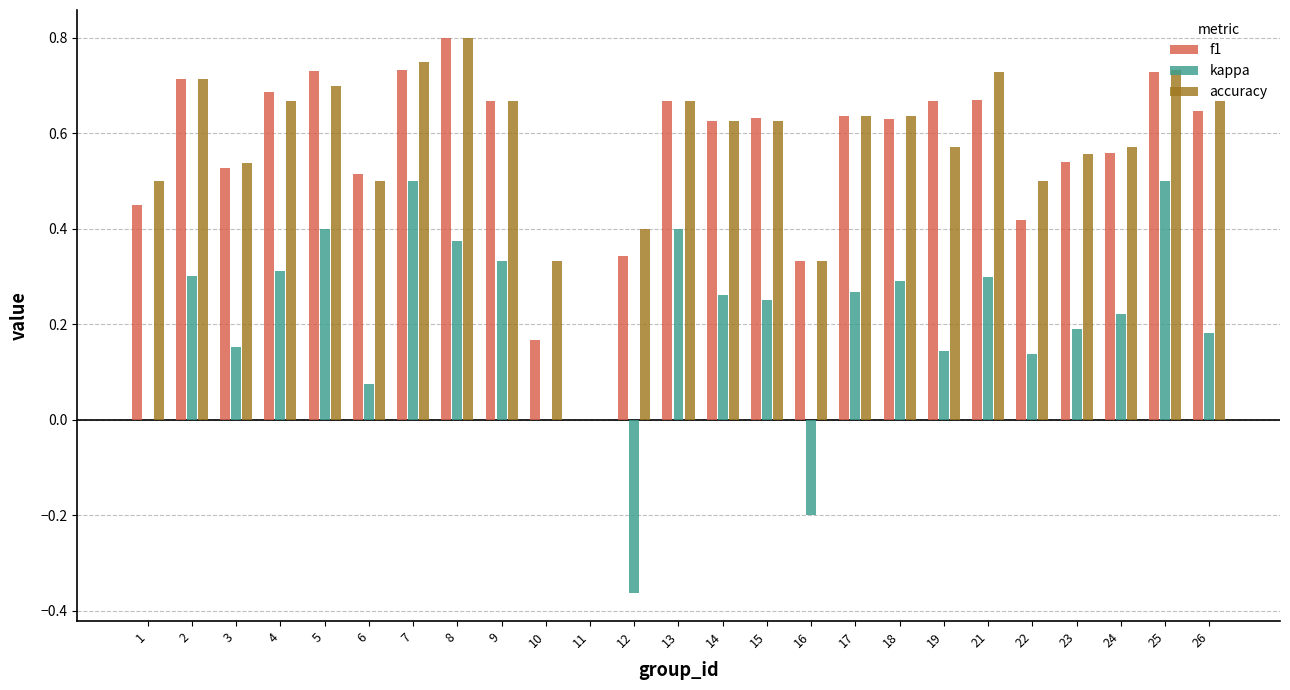

Is the value of f1 at 13 greater than the value of kappa at 3?

Yes